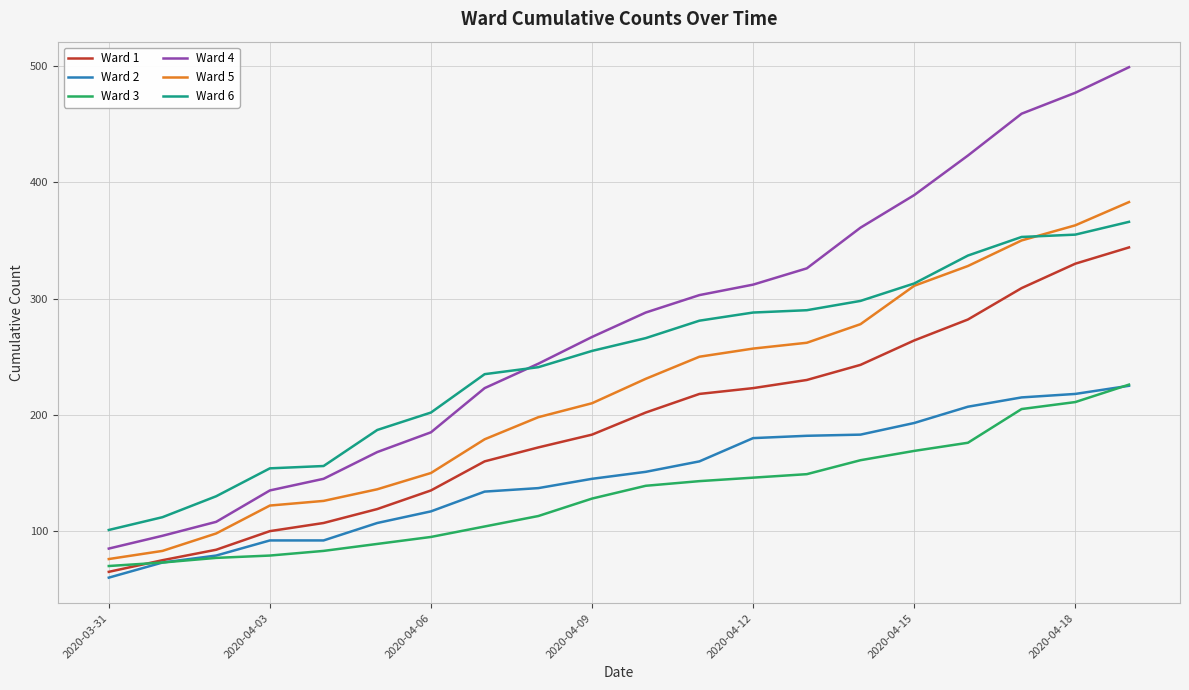

True or false: Ward 2 and Ward 5 intersect in this chart.

False